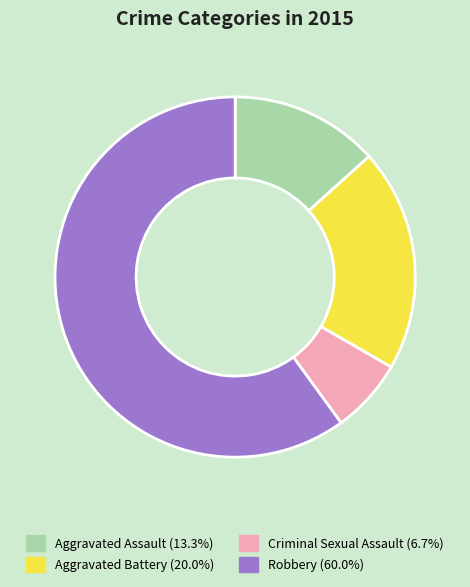

How many slices are in this pie chart?

4